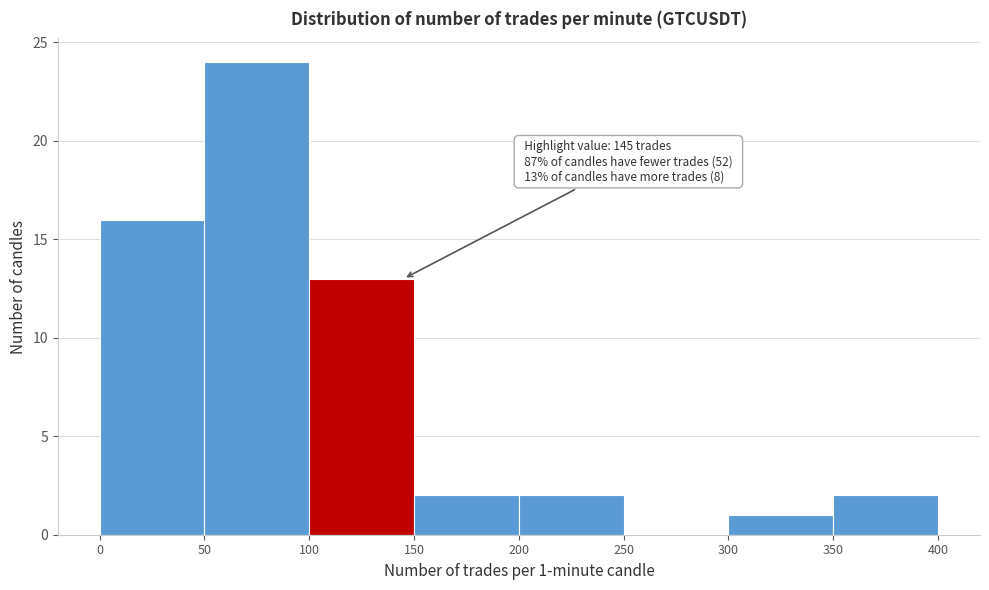

Which range on the x-axis has the tallest bar?

50 to 100